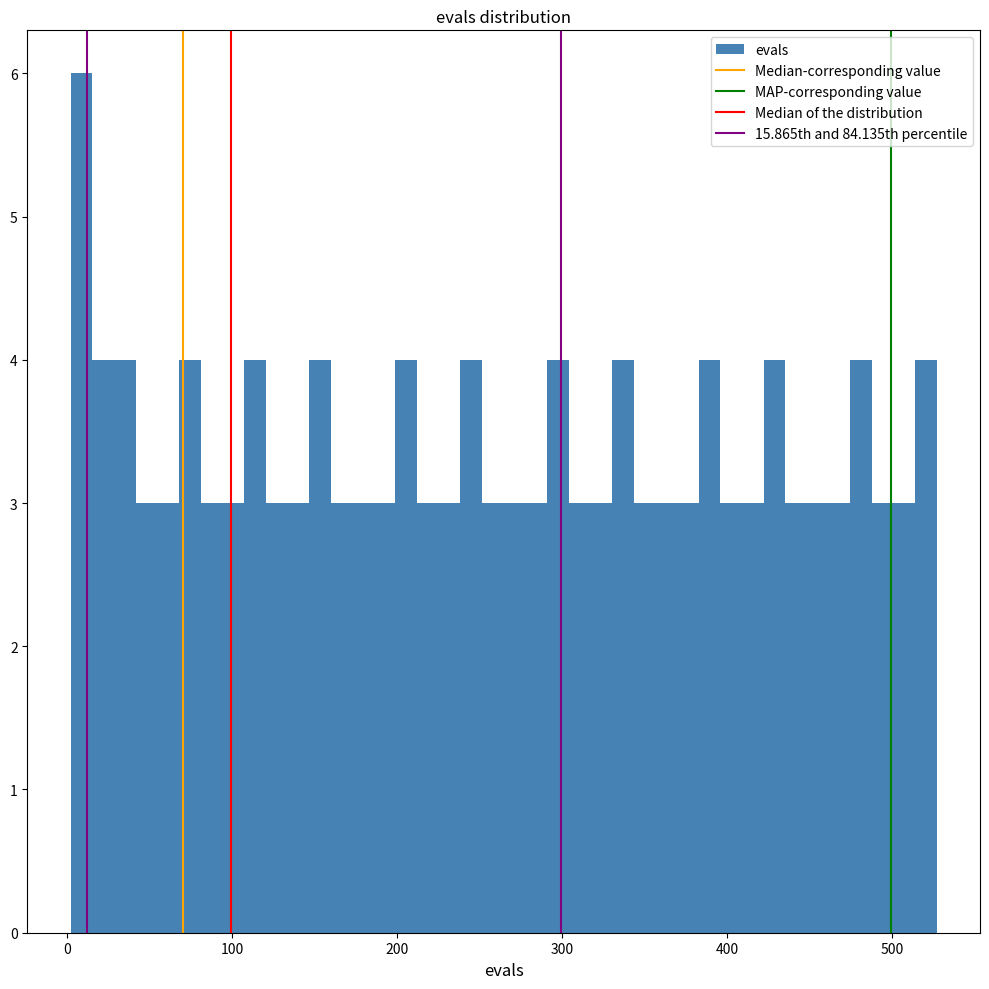

Around what value on the x-axis is the tallest bar? Give the approximate position of its centre, as read against the axis.

10